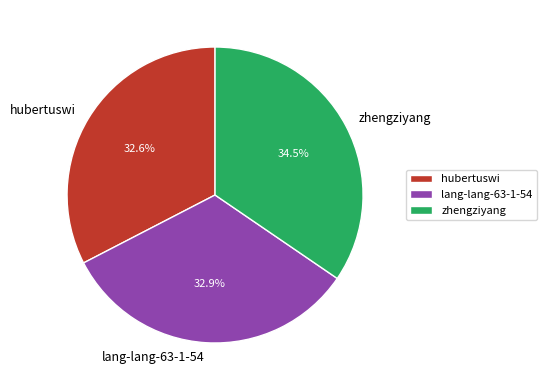

True or false: hubertuswi accounts for 19% of the total.

False